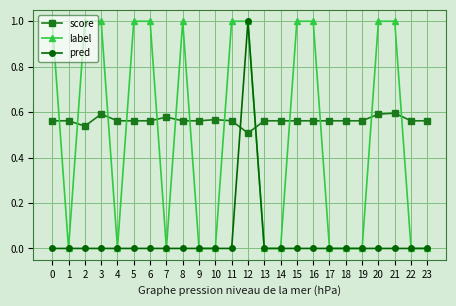

What is the difference between the maximum and minimum values in the pred series?

1.0